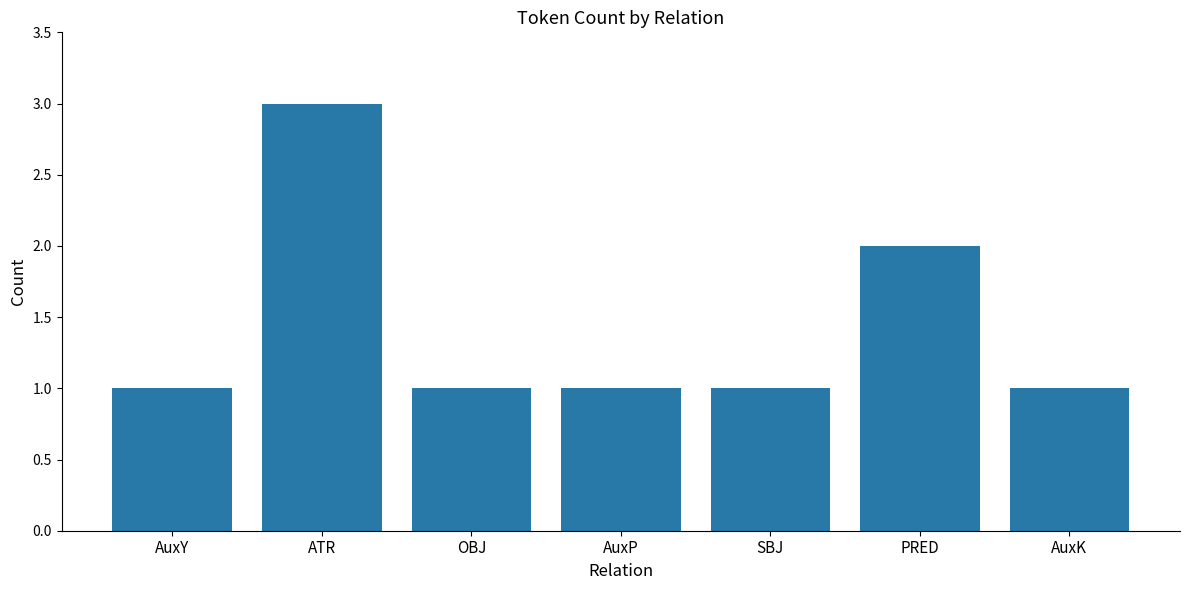

Does the chart contain stacked bars?

No